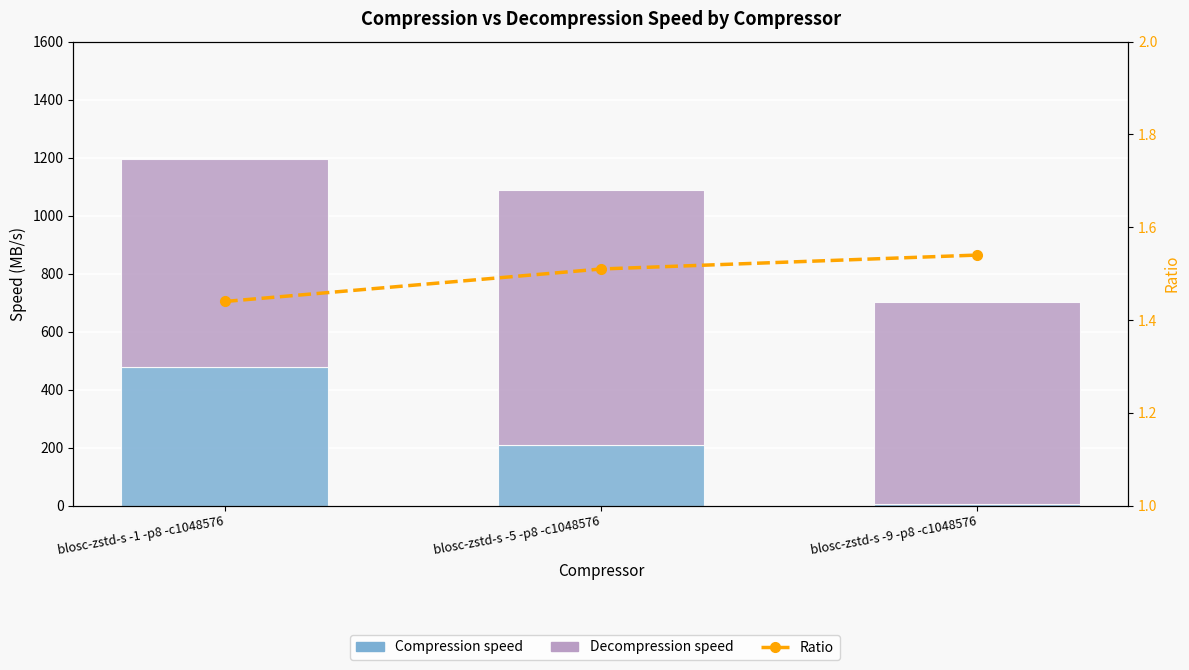

How many values in the Compression speed series are below 208?

1